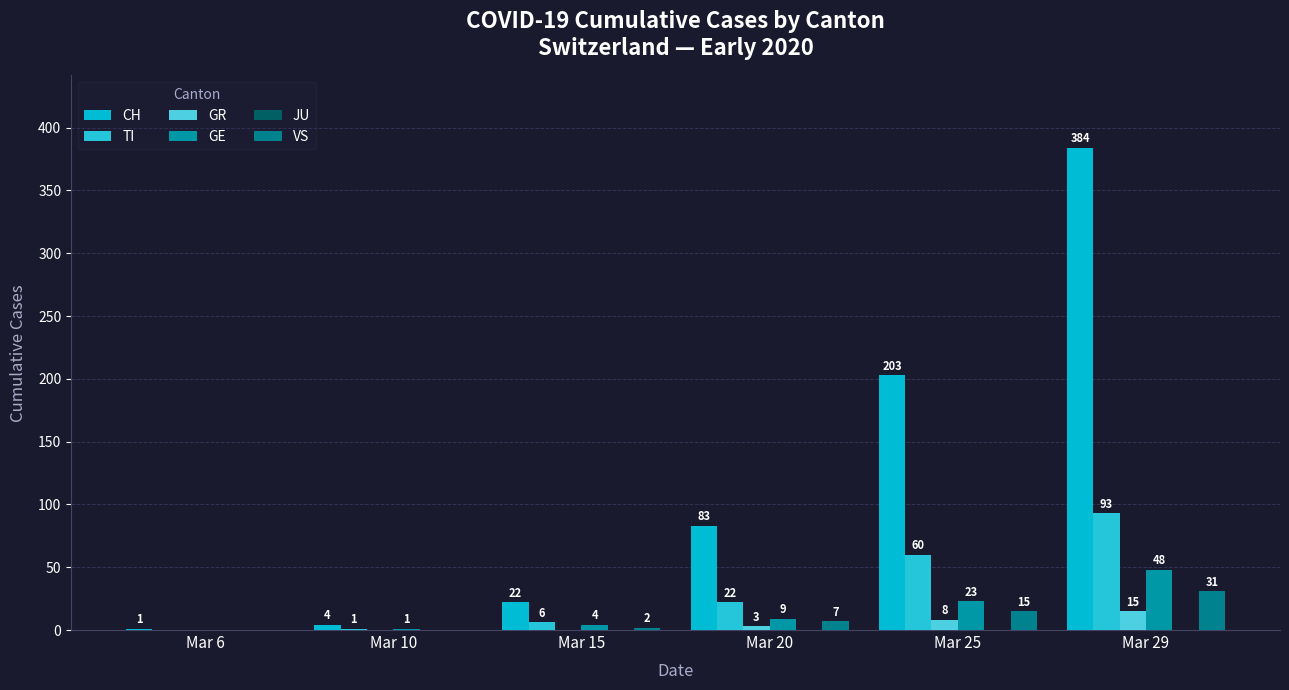

Does the chart contain stacked bars?

No